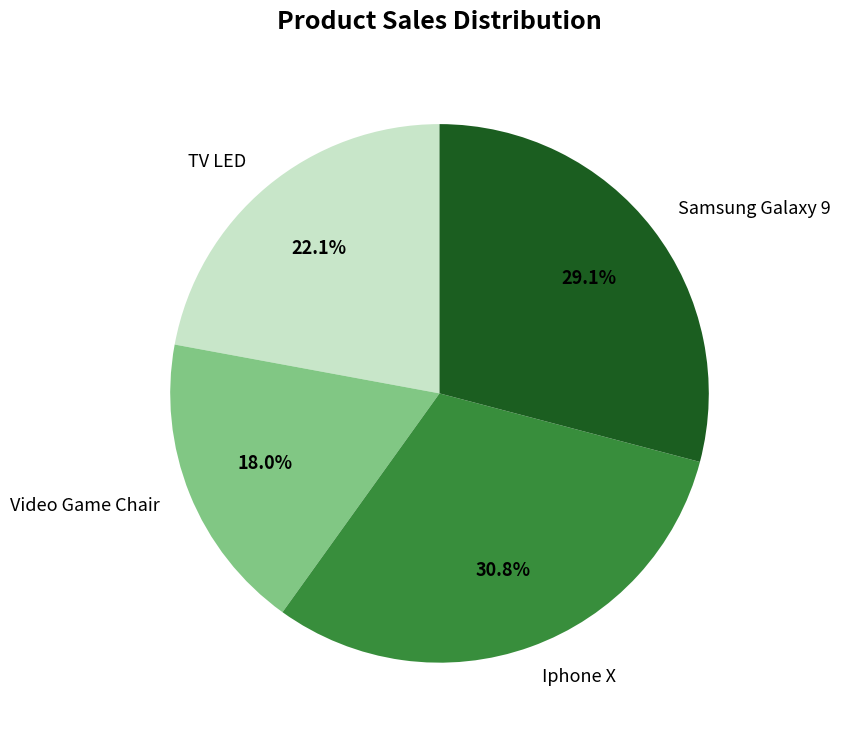

What percentage is the TV LED slice, to the nearest percent?

22%